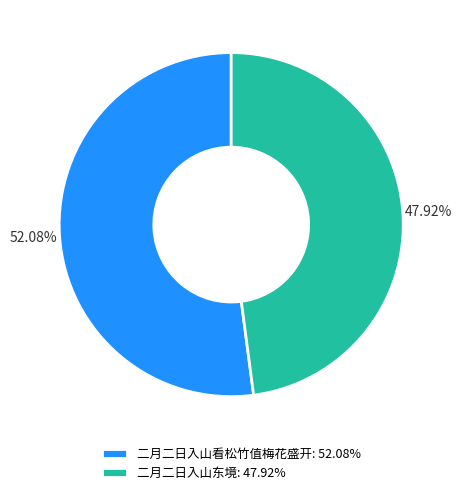

Between 二月二日入山东境 and 二月二日入山看松竹值梅花盛开, which is larger?

二月二日入山看松竹值梅花盛开